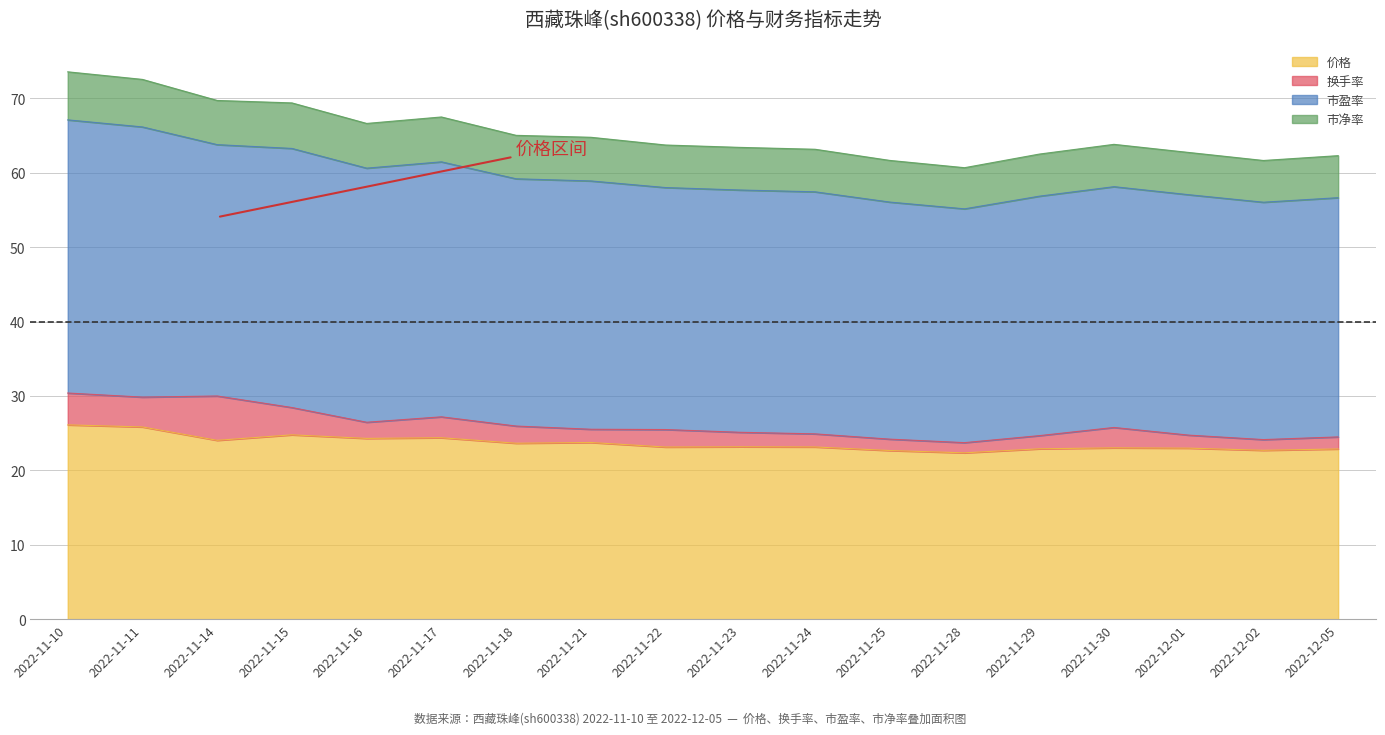

The value of 市盈率 at 2022-11-18 is 8.4. True or false?

False